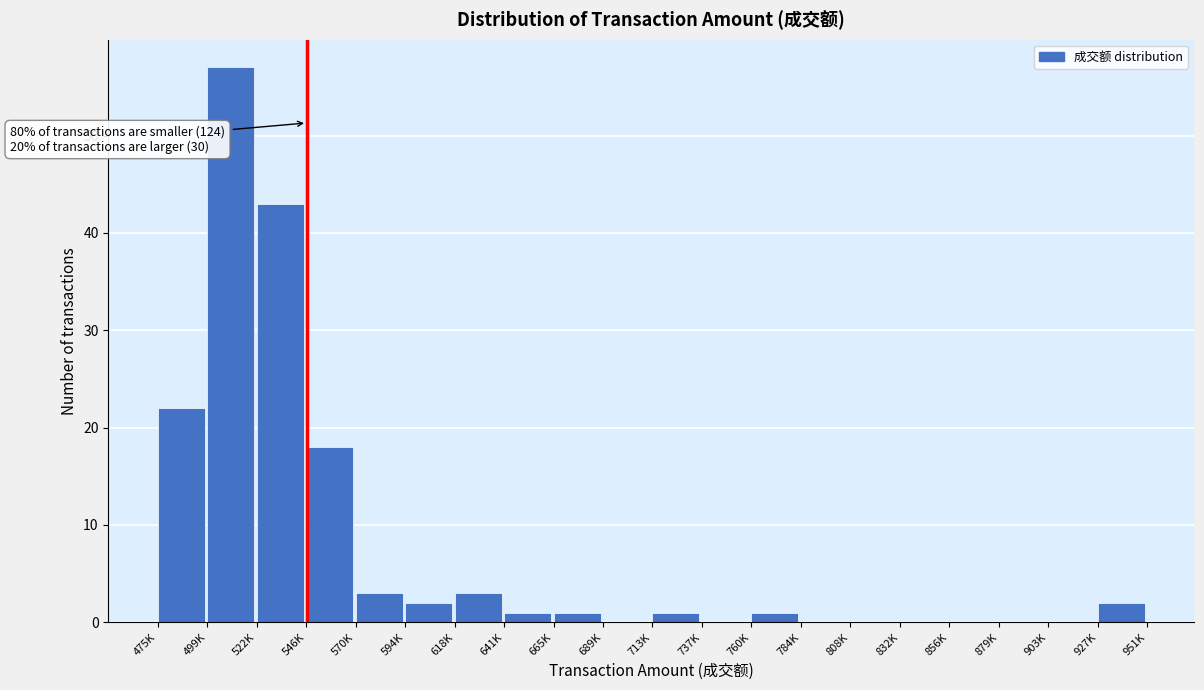

Reading left to right, transcribe all the data shown in this chart.

475K=22	499K=57	522K=43	546K=18	570K=3	594K=2	618K=3	641K=1	665K=1	689K=0	713K=1	737K=0	760K=1	784K=0	808K=0	832K=0	856K=0	879K=0	903K=0	927K=2